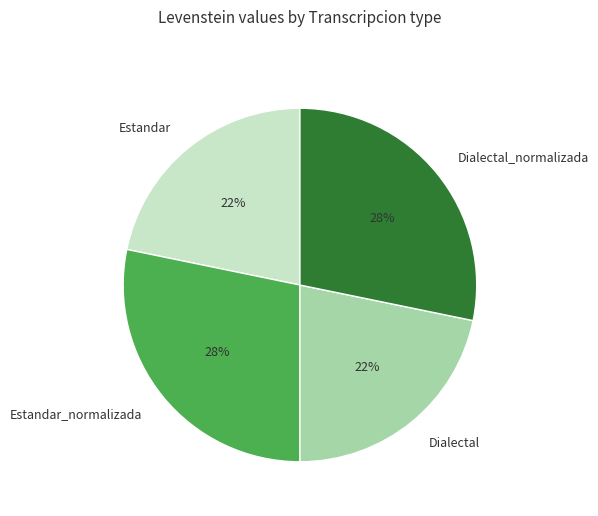

Combined, do Estandar_normalizada and Dialectal_normalizada account for over 50%?

Yes